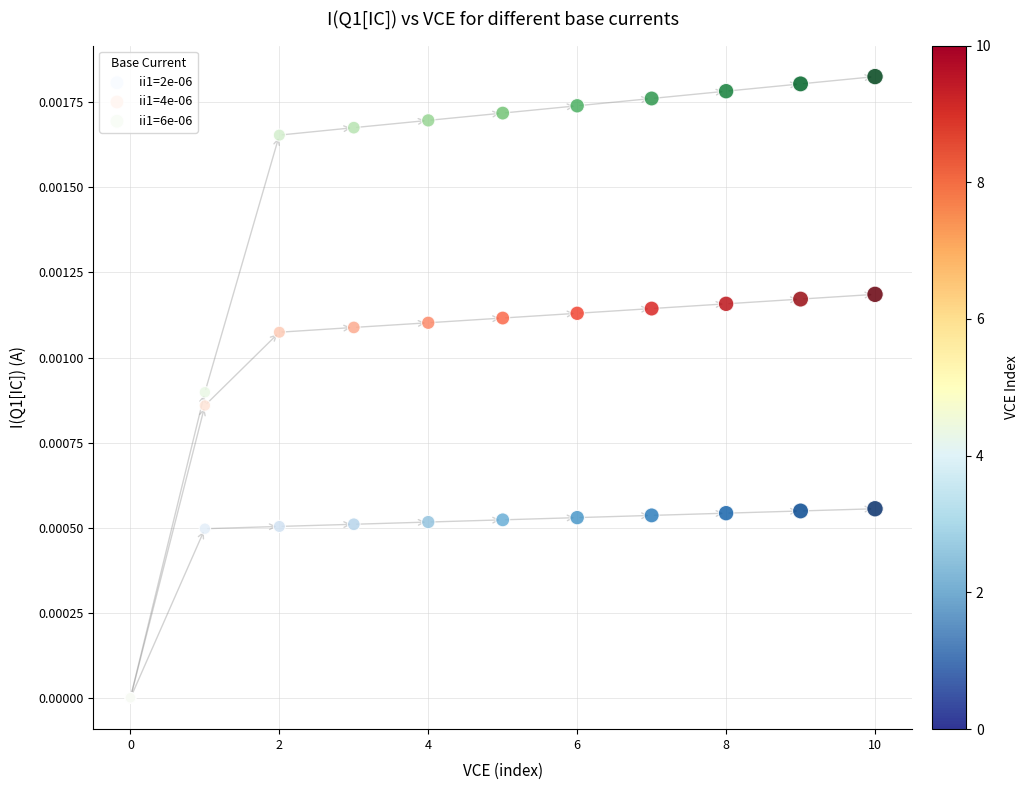

What are all the series names shown in the legend?

ii1=2e-06, ii1=4e-06, ii1=6e-06